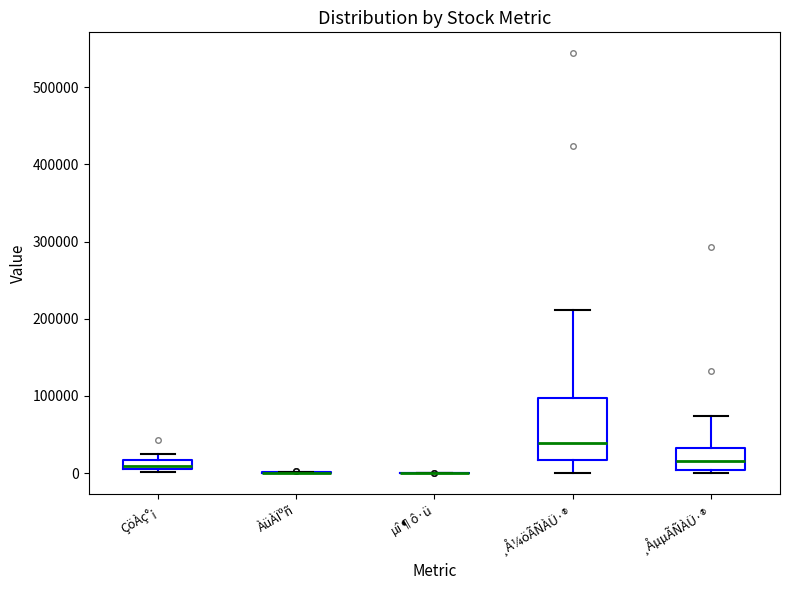

Comparing the boxes themselves (not the whiskers), which one is the tallest?

¸Å¼öÃÑÀÜ·®